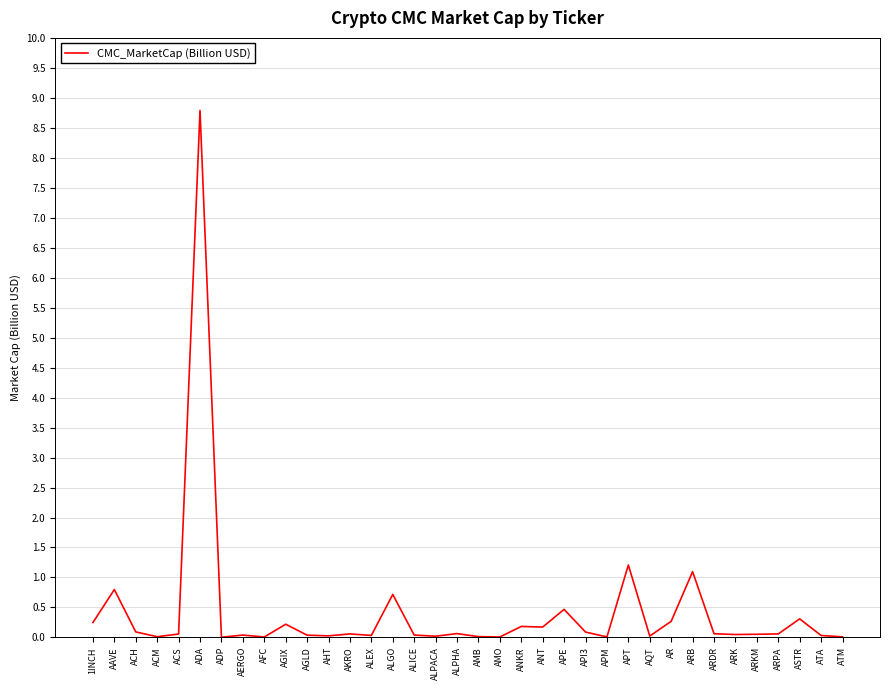

What position from the left is ALGO?

15